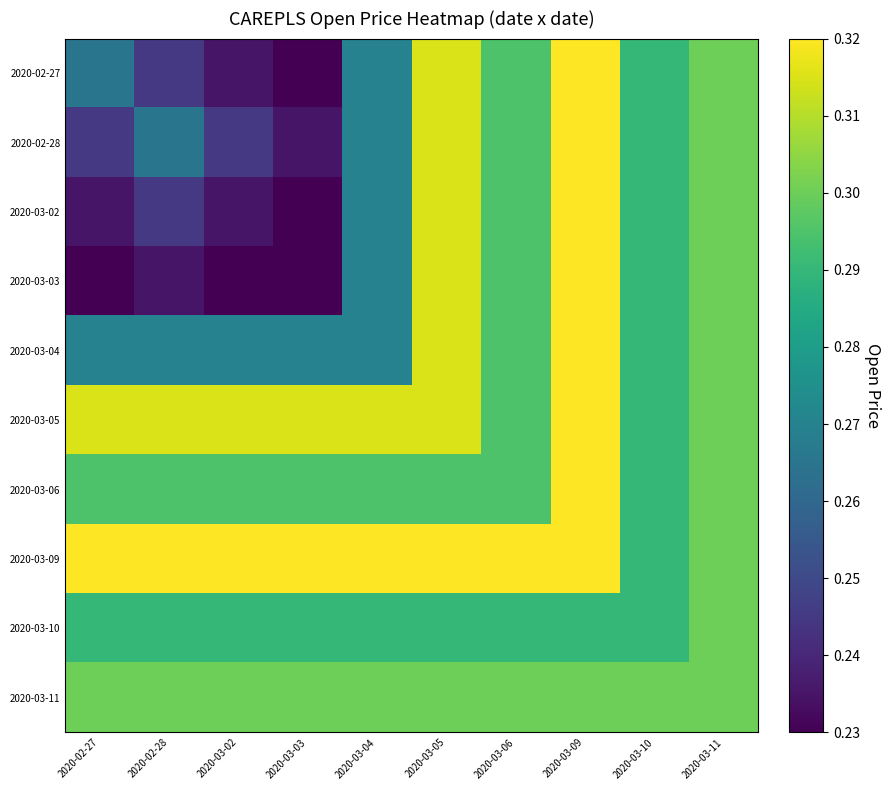

Which category has the highest value across all series?

2020-03-09